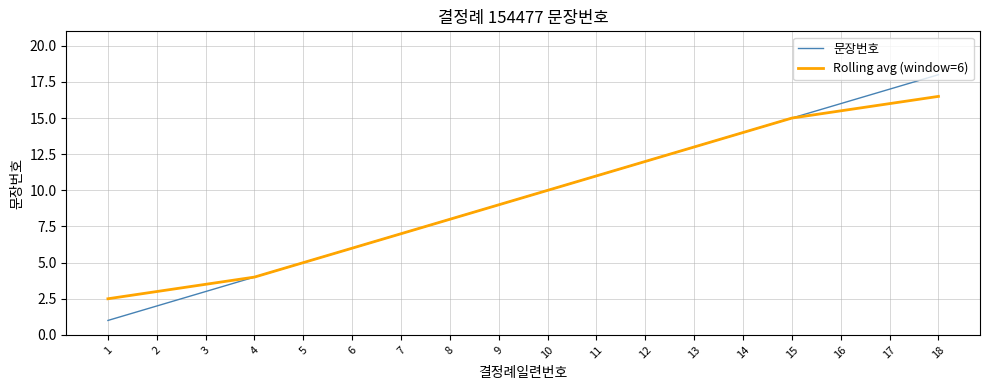

What is the sum of all Rolling avg (window=6) values?

171.0